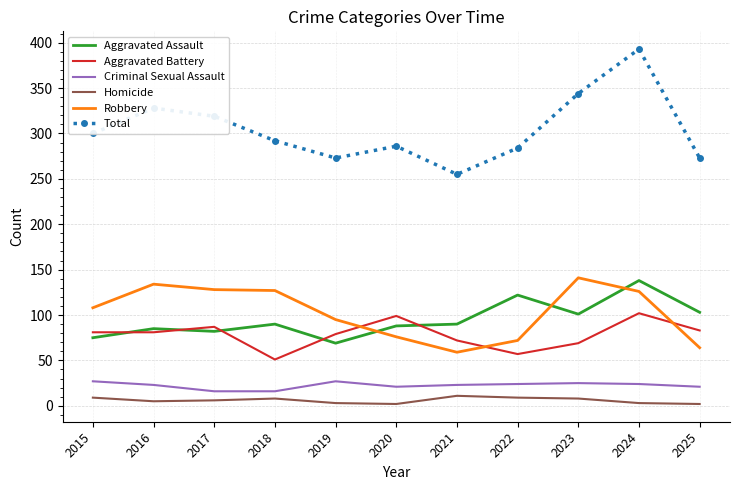

Which series has the largest range (max minus min)?

Total